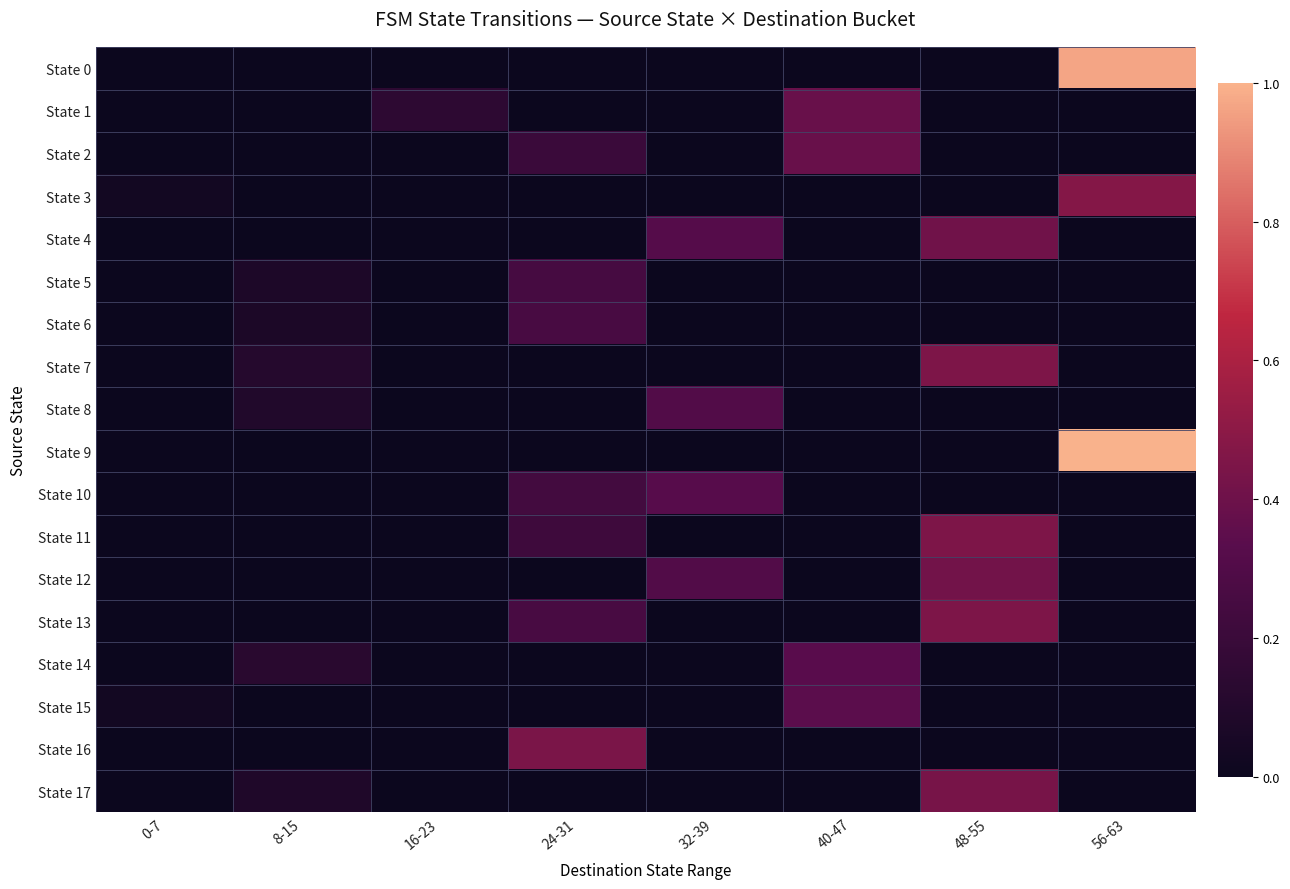

What is the total value across all series at 8-15?

0.6